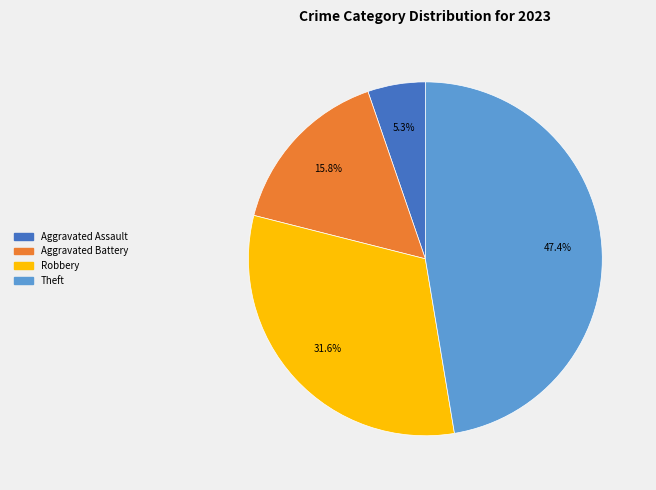

Count the number of slices in the pie.

4